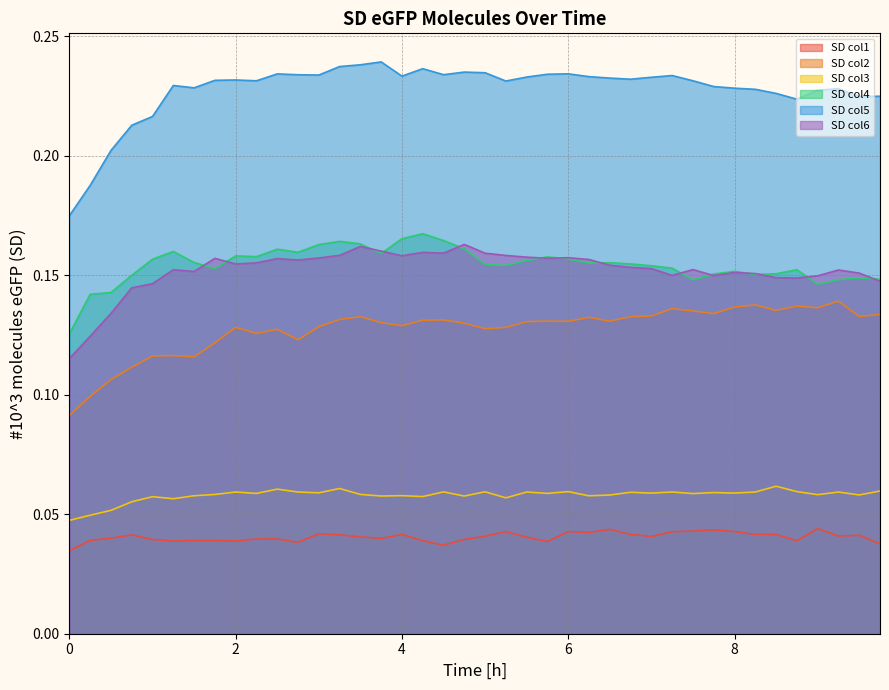

Reading right to left, list all the values displayed in this chart.

SD col1: 0.0	0.0	0.0	0.0	0.0	0.0	0.0	0.0	0.0	0.0	0.0	0.0	0.0	0.0	0.0	0.0	0.0	0.0	0.0	0.0	0.0	0.0	0.0	0.0	0.0	0.0	0.0	0.0	0.0	0.0	0.0	0.0	0.0	0.0	0.0	0.0	0.0	0.0	0.0	0.0
SD col2: 0.1	0.1	0.1	0.1	0.1	0.1	0.1	0.1	0.1	0.1	0.1	0.1	0.1	0.1	0.1	0.1	0.1	0.1	0.1	0.1	0.1	0.1	0.1	0.1	0.1	0.1	0.1	0.1	0.1	0.1	0.1	0.1	0.1	0.1	0.1	0.1	0.1	0.1	0.1	0.1
SD col3: 0.1	0.1	0.1	0.1	0.1	0.1	0.1	0.1	0.1	0.1	0.1	0.1	0.1	0.1	0.1	0.1	0.1	0.1	0.1	0.1	0.1	0.1	0.1	0.1	0.1	0.1	0.1	0.1	0.1	0.1	0.1	0.1	0.1	0.1	0.1	0.1	0.1	0.1	0.0	0.0
SD col4: 0.1	0.1	0.1	0.1	0.2	0.2	0.2	0.2	0.2	0.1	0.2	0.2	0.2	0.2	0.2	0.2	0.2	0.2	0.2	0.2	0.2	0.2	0.2	0.2	0.2	0.2	0.2	0.2	0.2	0.2	0.2	0.2	0.2	0.2	0.2	0.2	0.2	0.1	0.1	0.1
SD col5: 0.2	0.2	0.2	0.2	0.2	0.2	0.2	0.2	0.2	0.2	0.2	0.2	0.2	0.2	0.2	0.2	0.2	0.2	0.2	0.2	0.2	0.2	0.2	0.2	0.2	0.2	0.2	0.2	0.2	0.2	0.2	0.2	0.2	0.2	0.2	0.2	0.2	0.2	0.2	0.2
SD col6: 0.1	0.2	0.2	0.1	0.1	0.1	0.2	0.2	0.1	0.2	0.1	0.2	0.2	0.2	0.2	0.2	0.2	0.2	0.2	0.2	0.2	0.2	0.2	0.2	0.2	0.2	0.2	0.2	0.2	0.2	0.2	0.2	0.2	0.2	0.2	0.1	0.1	0.1	0.1	0.1